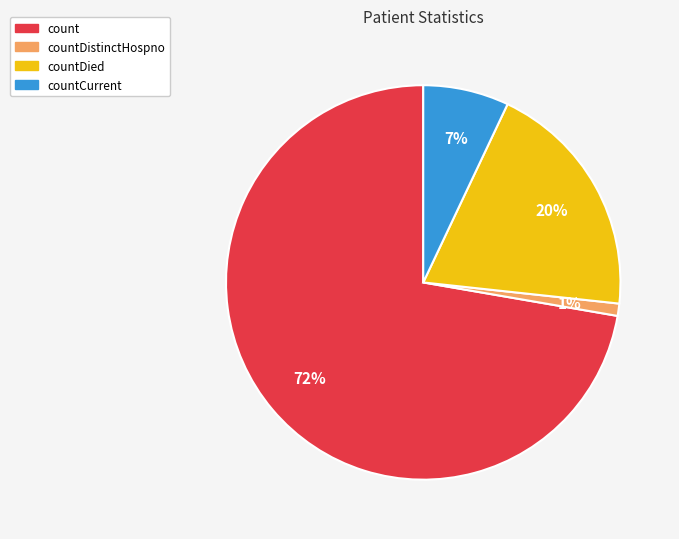

Rank the categories by value from highest to lowest.

count, countDied, countCurrent, countDistinctHospno